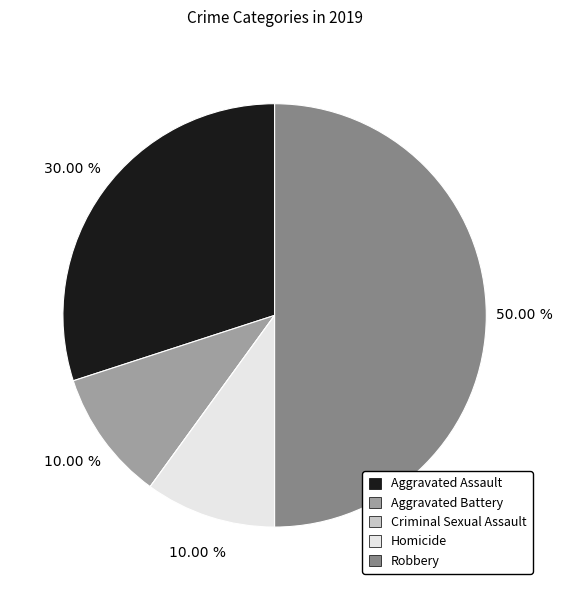

Which slice is the largest?

Robbery